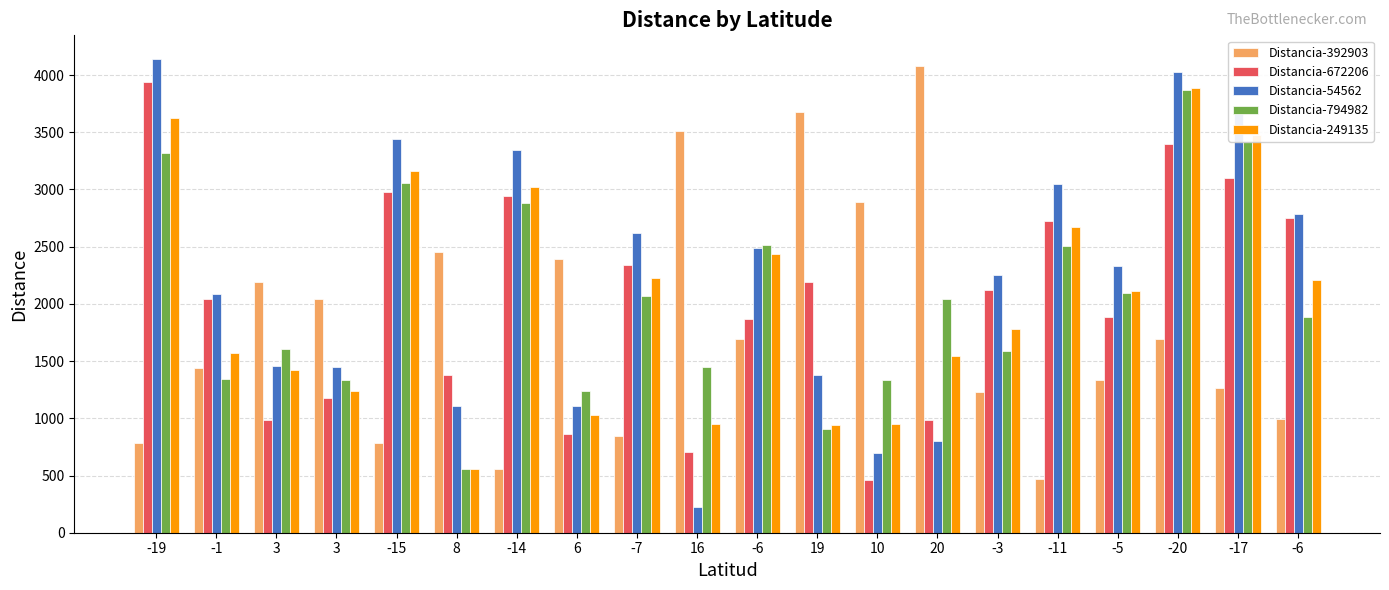

What is the average value of the Distancia-672206 series?

2040.7